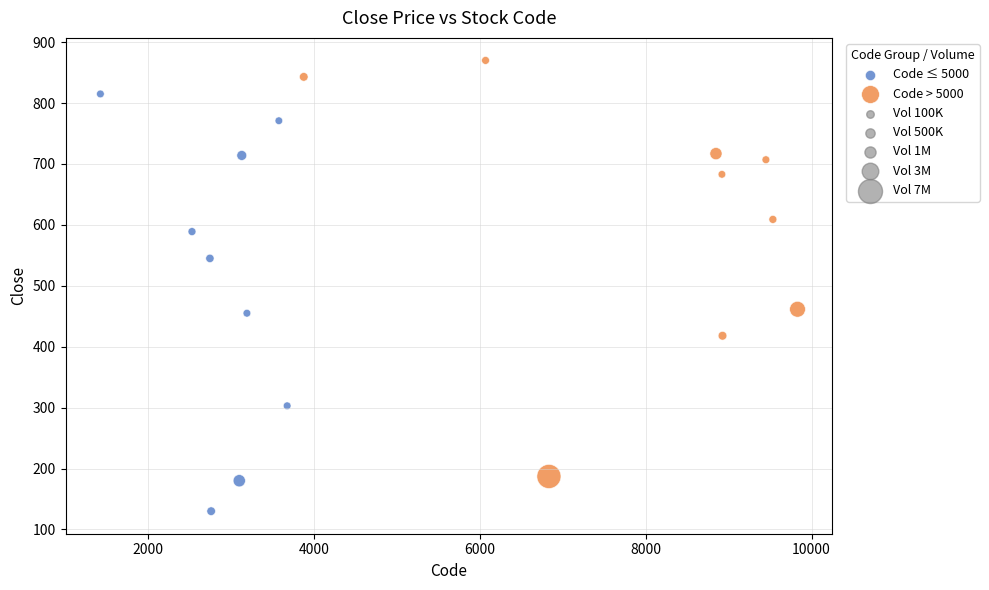

Which series reaches the maximum Y coordinate?

Code > 5000